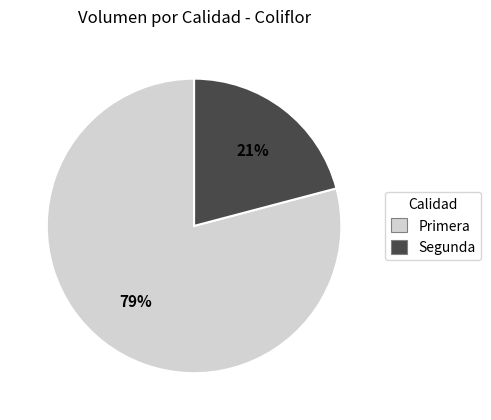

What percentage is the Segunda slice, to the nearest percent?

21%